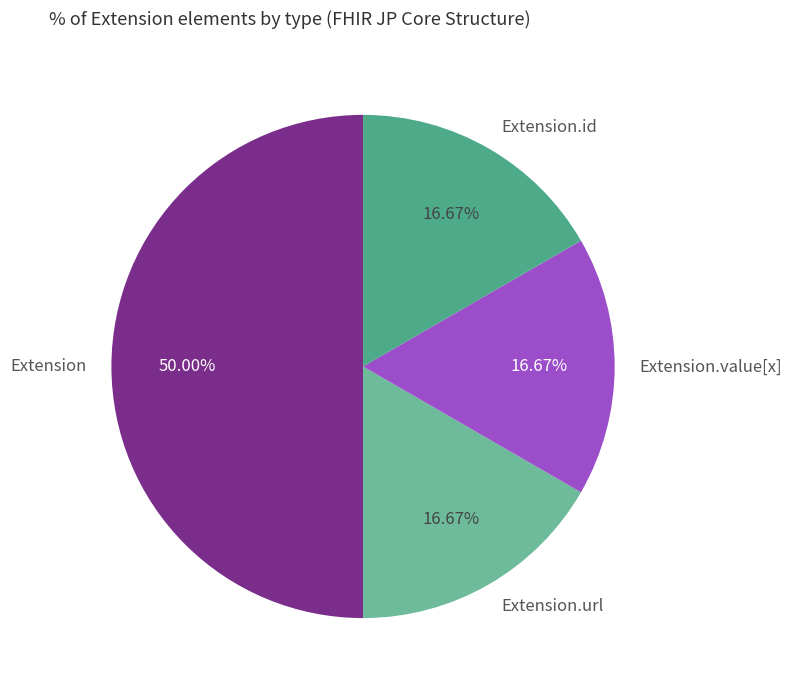

Approximately how many times larger is the value at Extension compared to Extension.url?

3.0